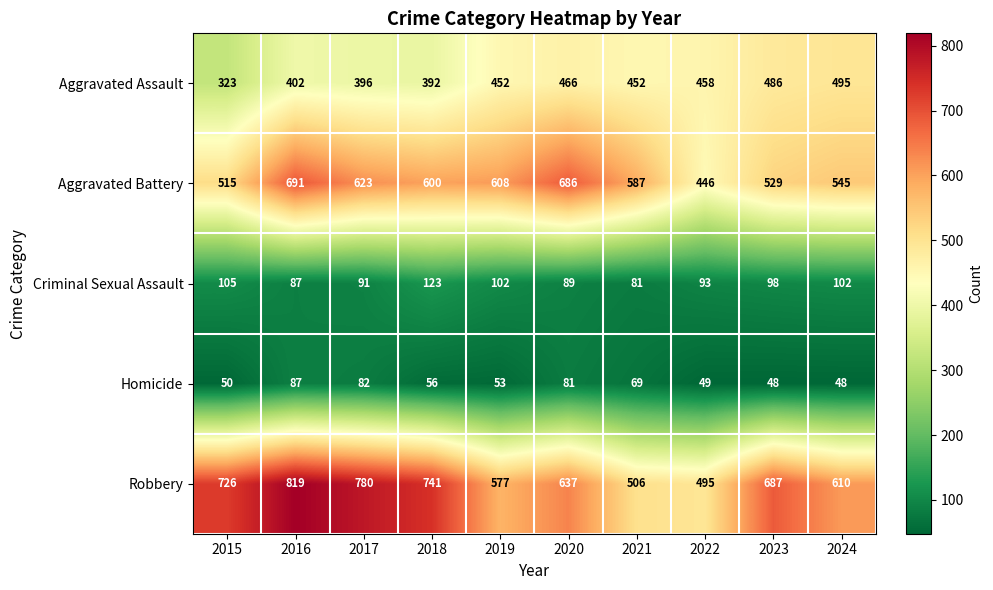

What is the maximum value shown in the chart?

819